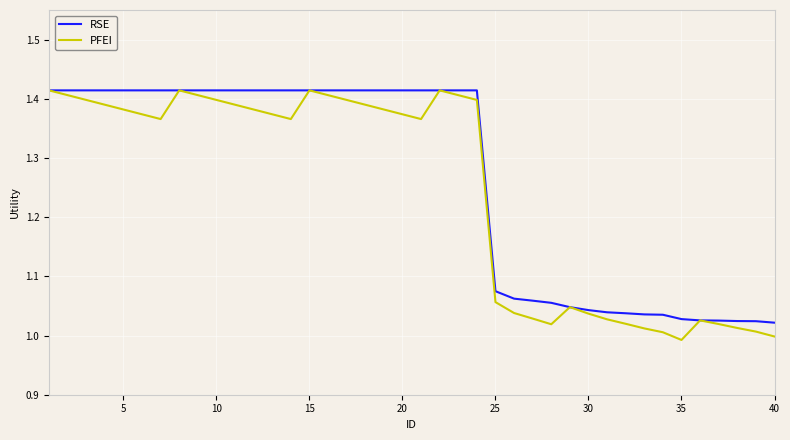

Does the chart have visible grid lines?

Yes